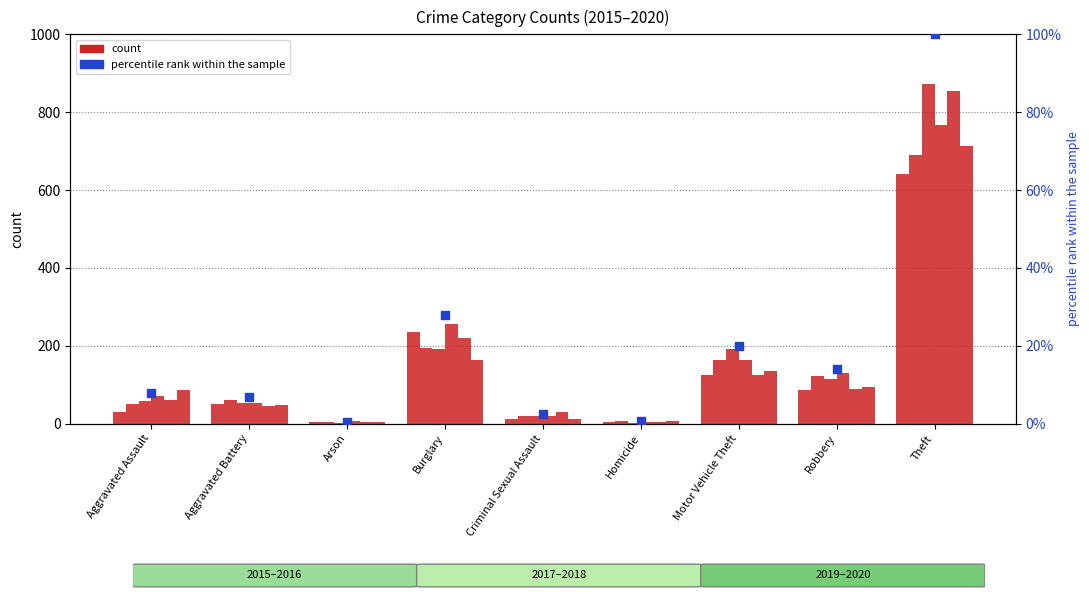

Which has a higher value, Robbery or Aggravated Assault?

Robbery